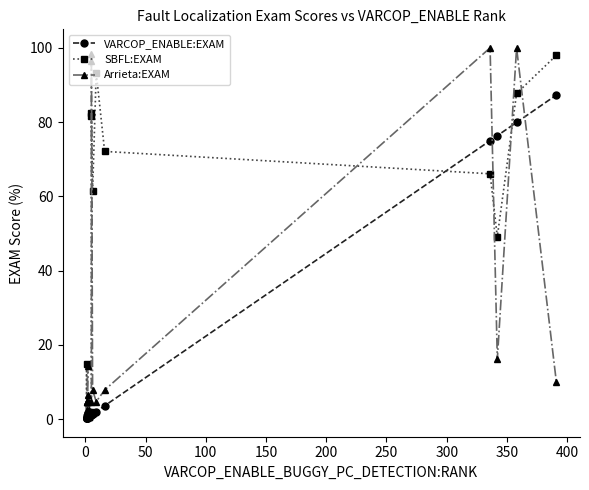

What is the minimum value shown in the chart?

0.2